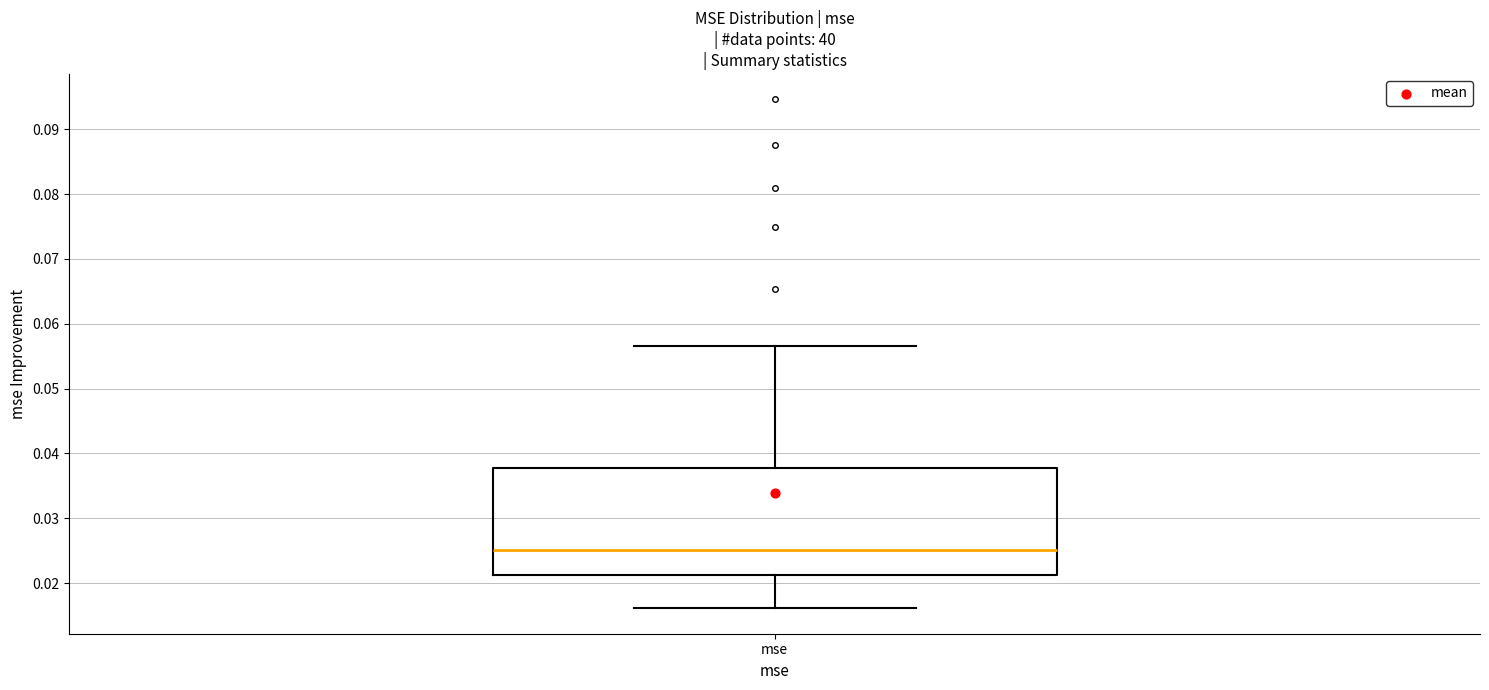

Read this box plot against the y-axis: the position of the median line, the range covered by the box, and the ends of both whiskers. The values are not printed on the chart, so give them approximately, as read against the axis.

median 0.025, box 0.021 to 0.038, whiskers 0.016 to 0.057